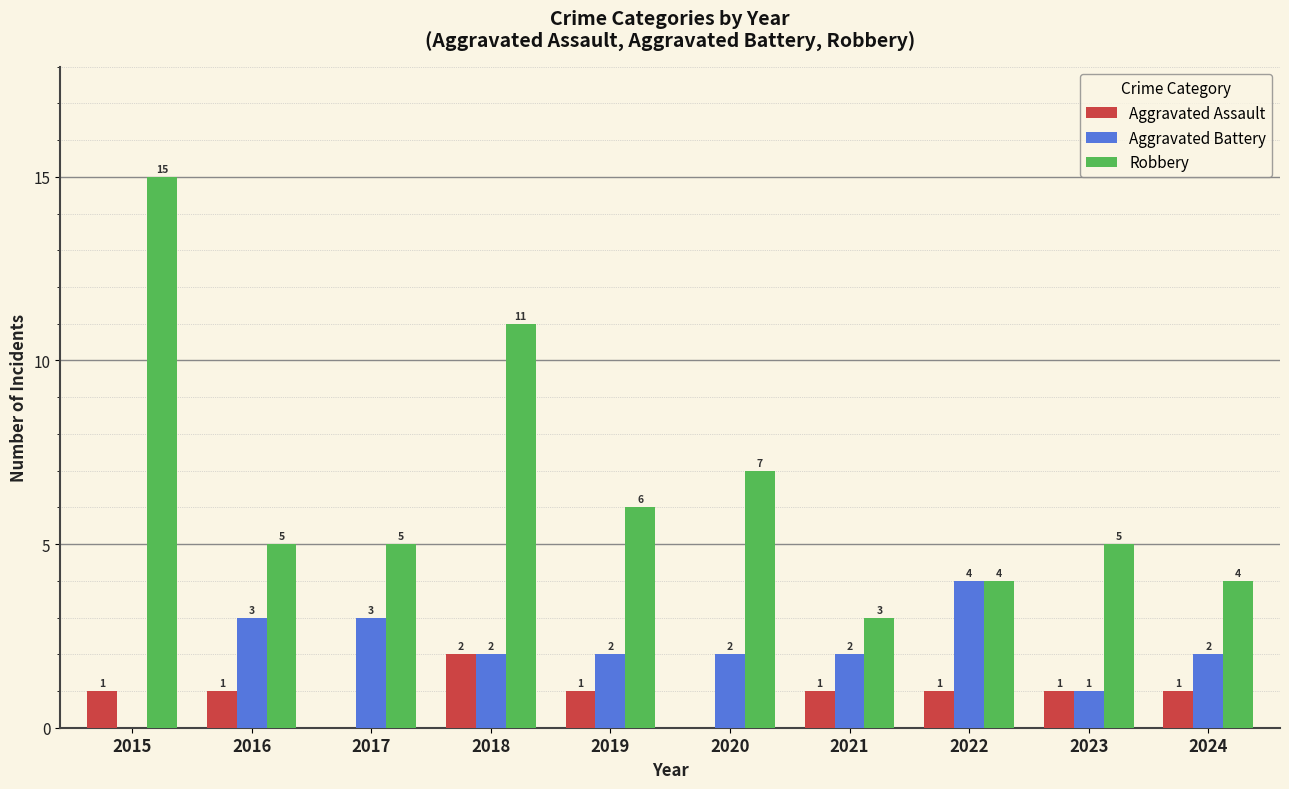

Where does the Aggravated Battery series first go above 2?

2016